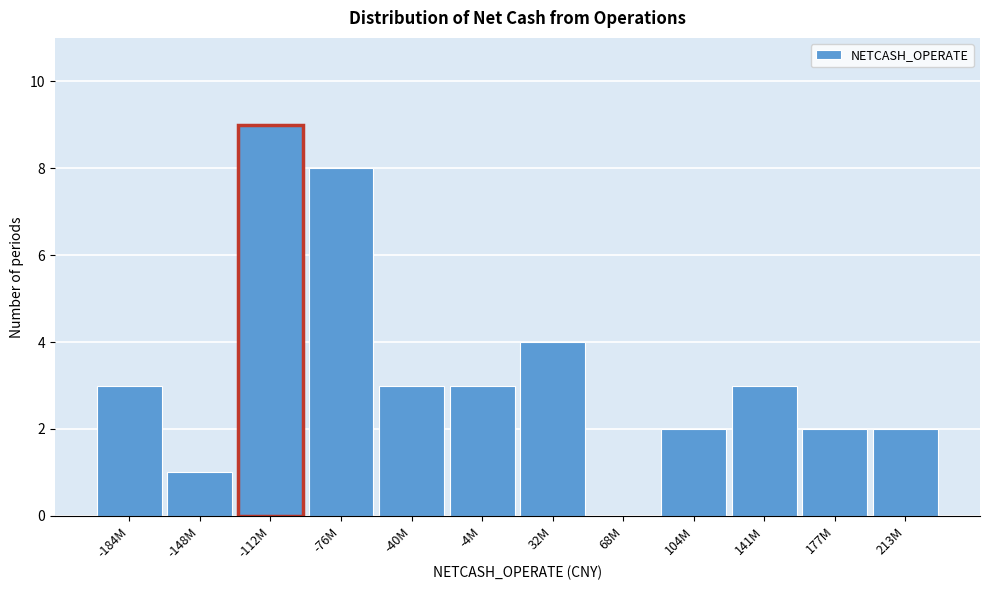

Reading left to right, extract all data points from this chart.

-184M=3	-148M=1	-112M=9	-76M=8	-40M=3	-4M=3	32M=4	68M=0	104M=2	141M=3	177M=2	213M=2